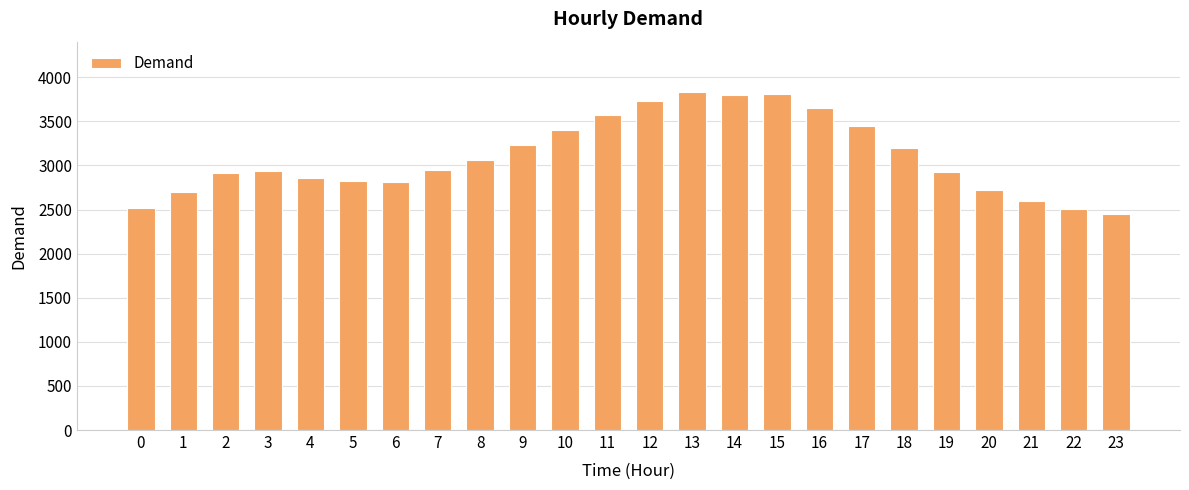

What is the value of the 23rd bar from the left?

2508